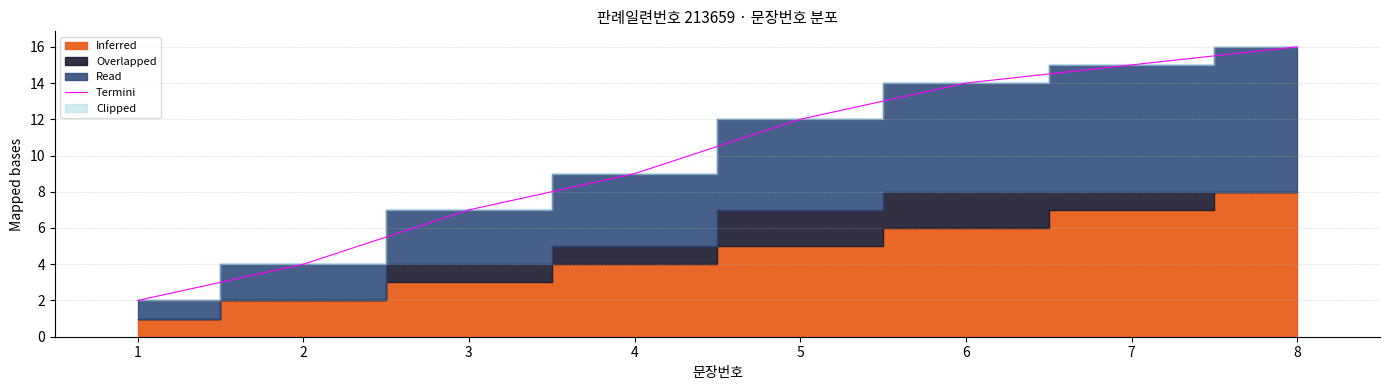

What is the minimum value shown in the chart?

2